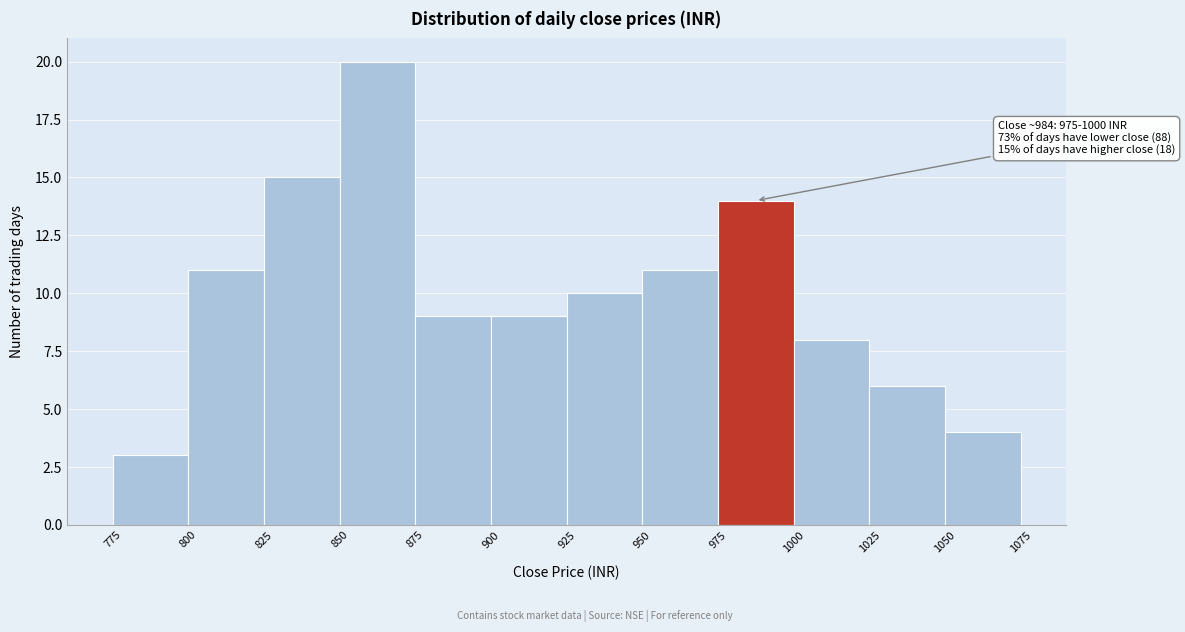

Over which range of the x-axis is the bar tallest?

850 to 875